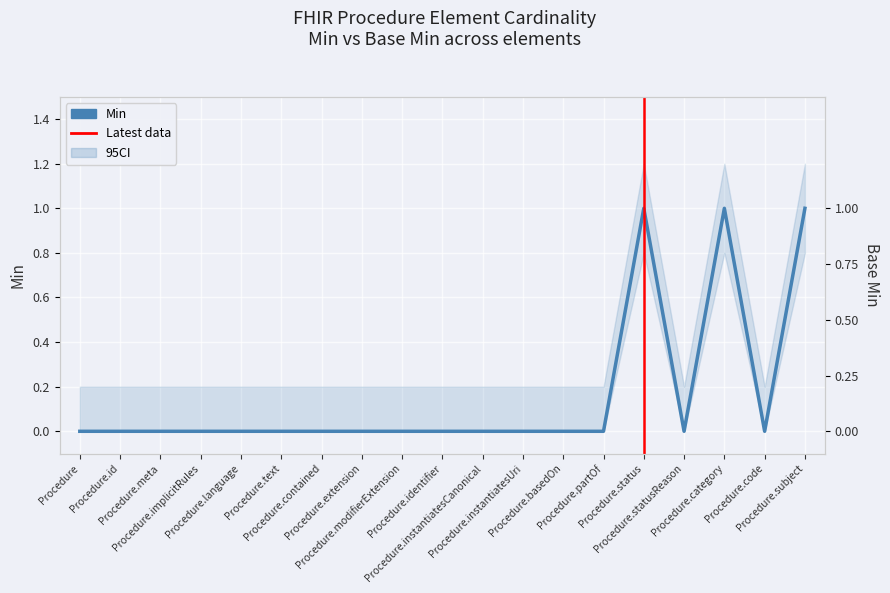

What is the sum of all Min values?

3